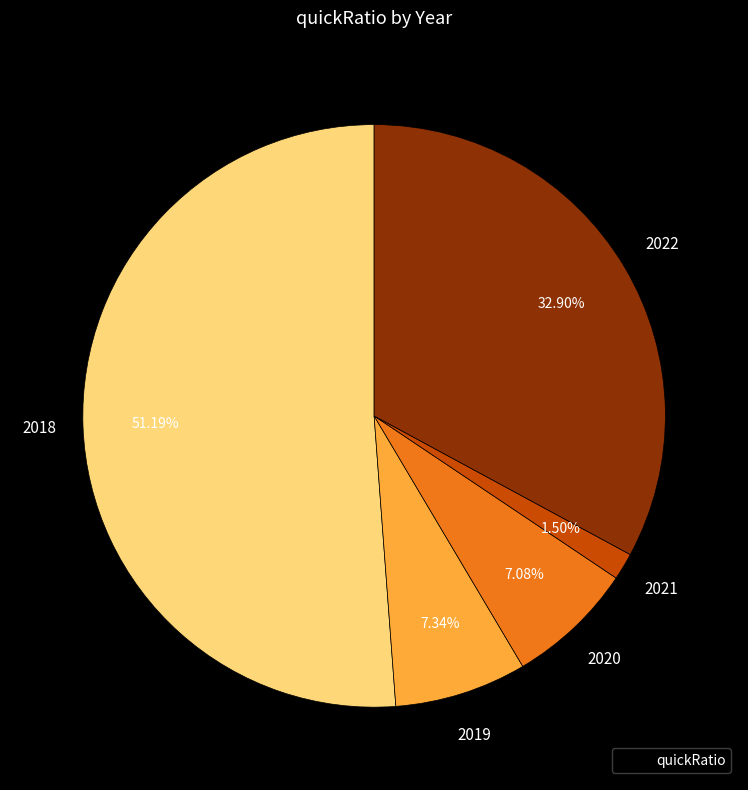

Does any single category account for the majority?

Yes